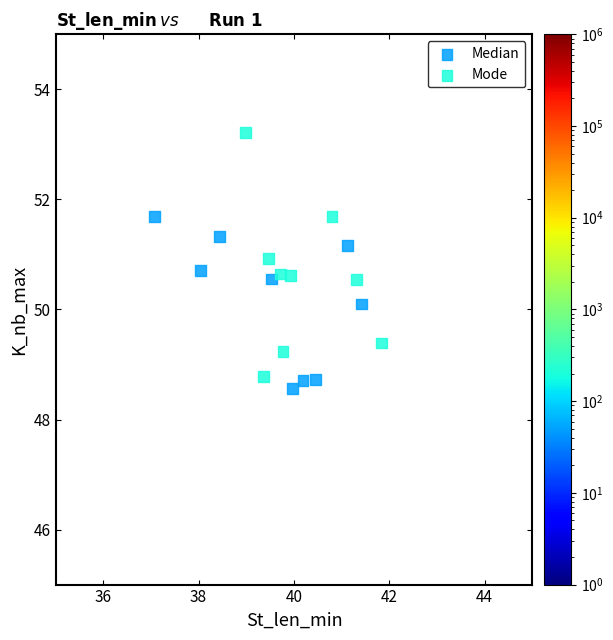

What are all the series names shown in the legend?

Median, Mode